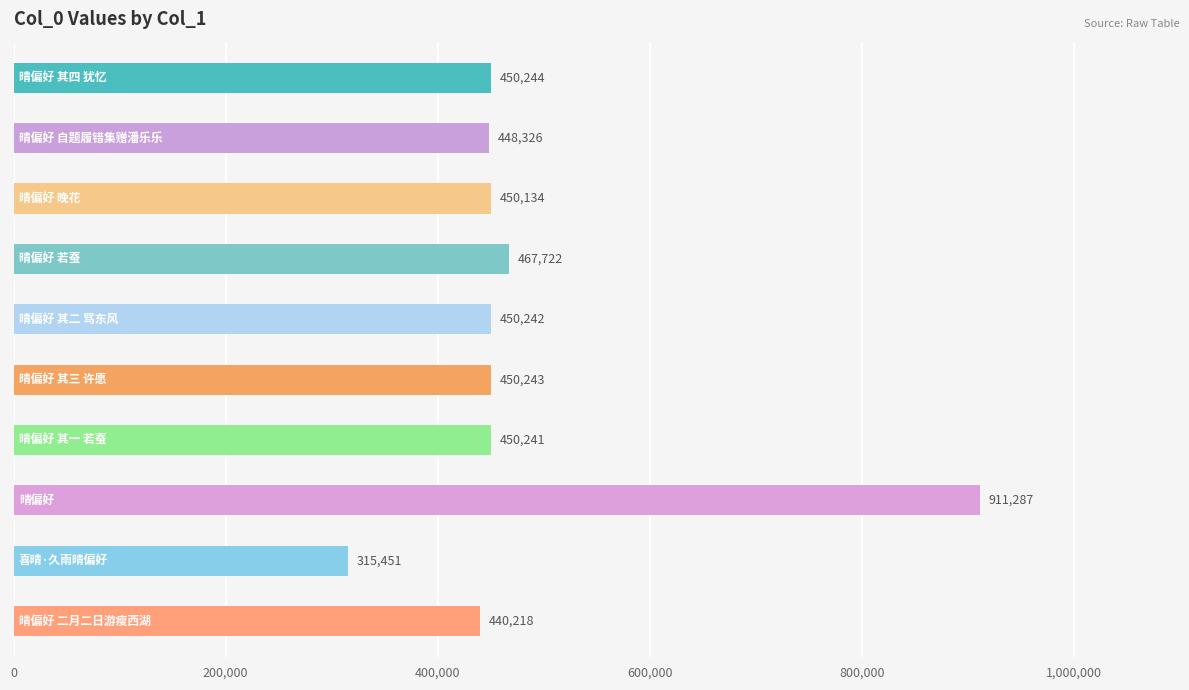

What is the label of the 4th bar from the right?

晴偏好 其一 若蚕